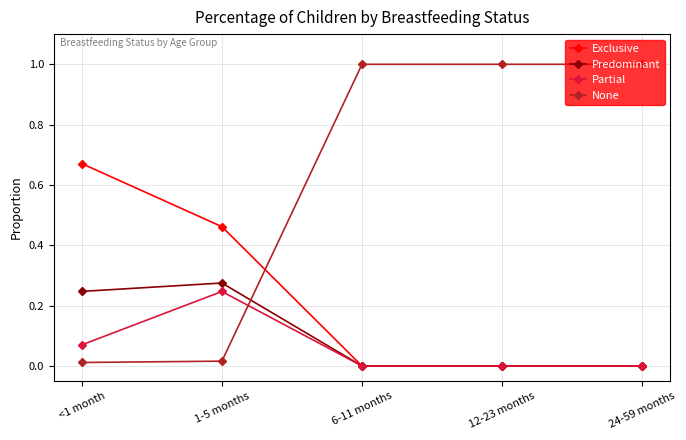

Is this an area chart (filled region under the line)?

No